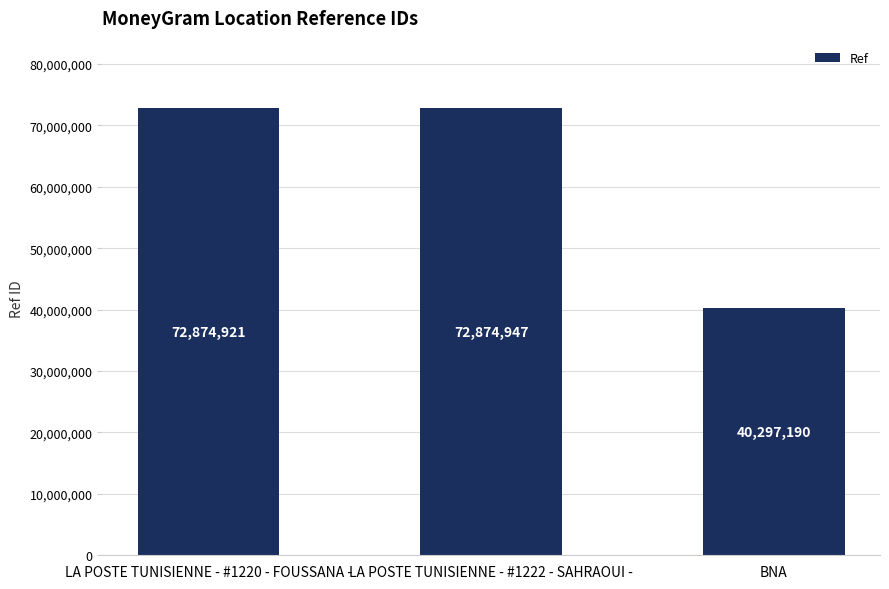

Are the bars horizontal?

No